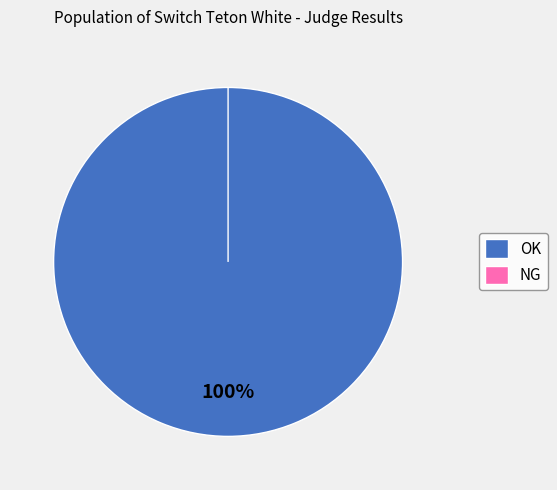

Which category has the smallest portion of the pie?

NG